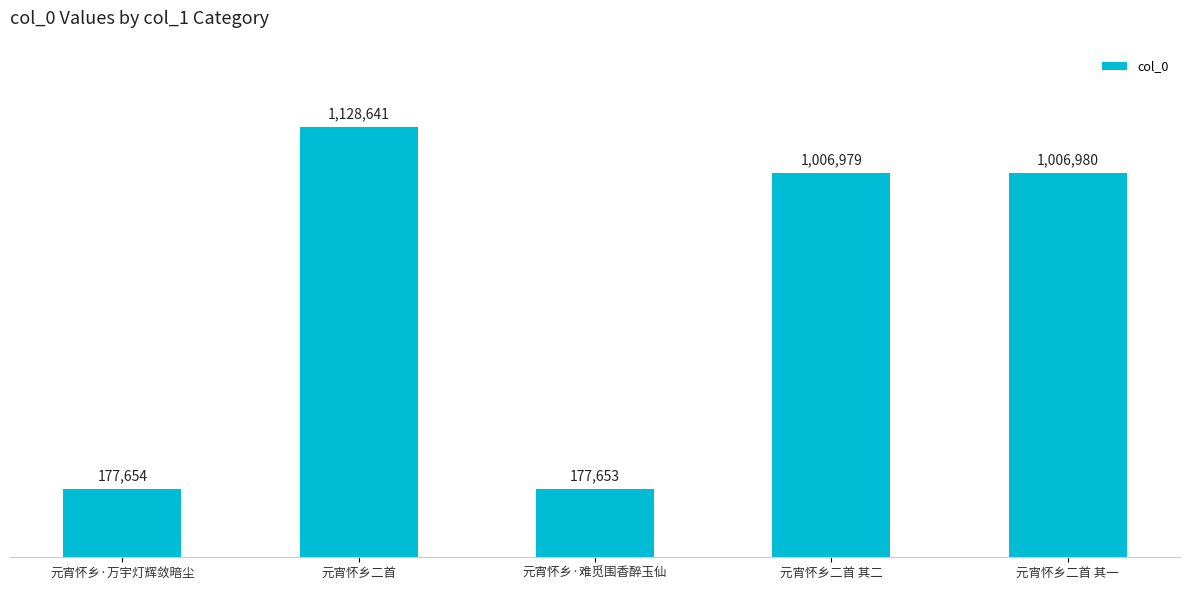

The chart shows a value of 1006980 at 元宵怀乡二首 其一. True or false?

True